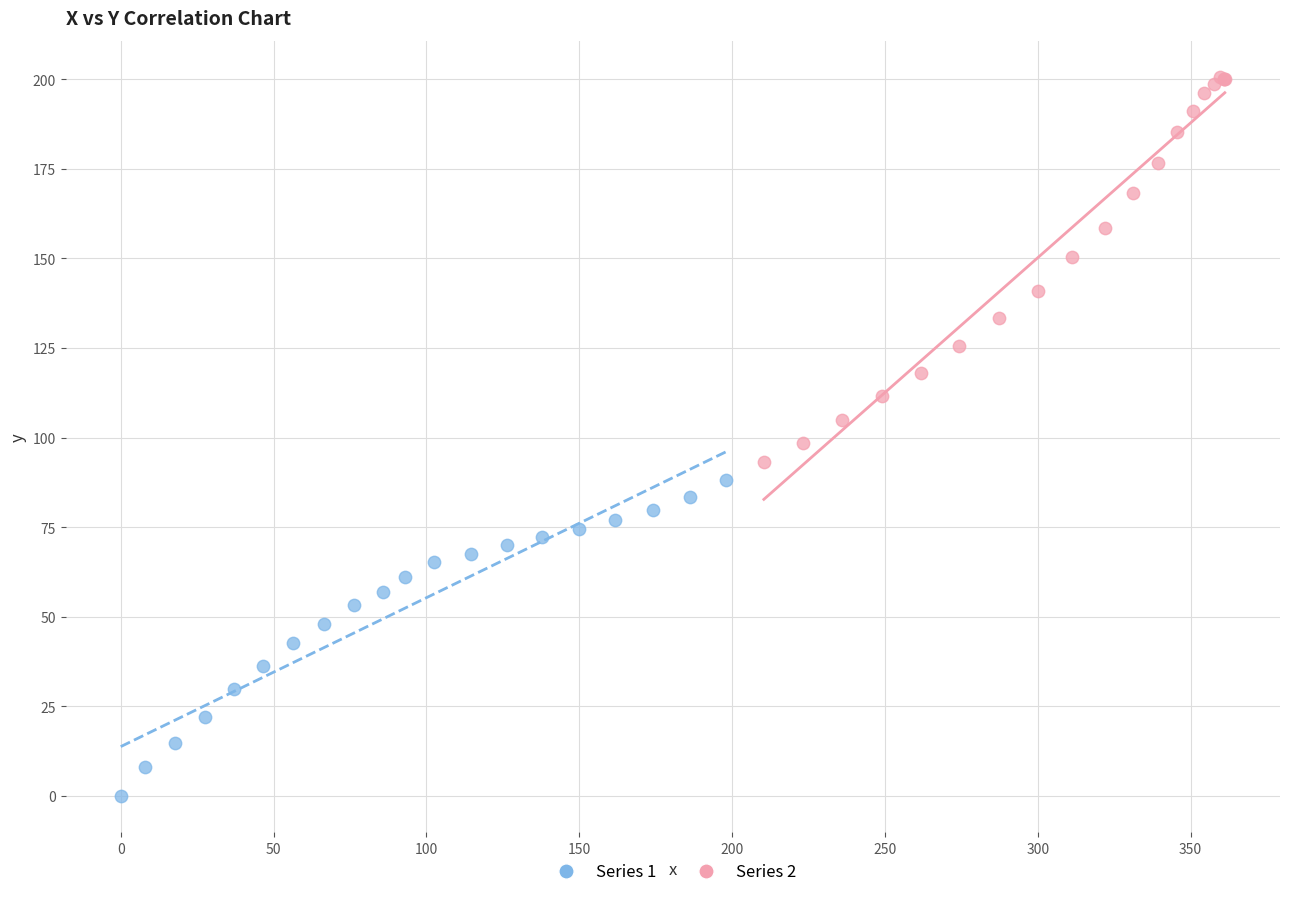

Which series contains the highest Y value?

Series 2